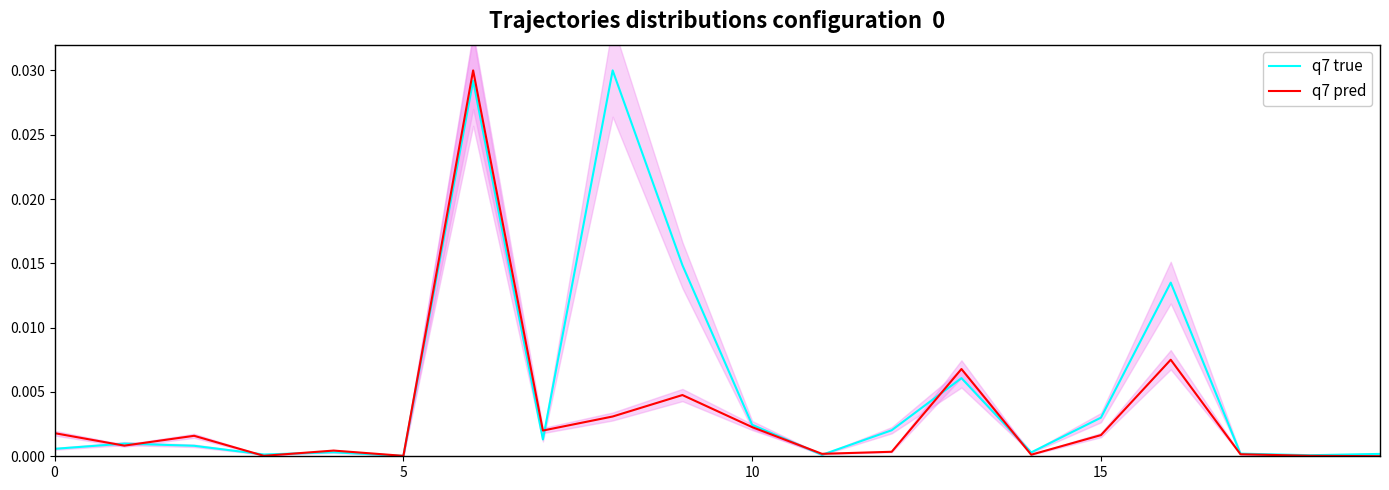

The q7 true series shows 0.0 at 8. True or false?

False